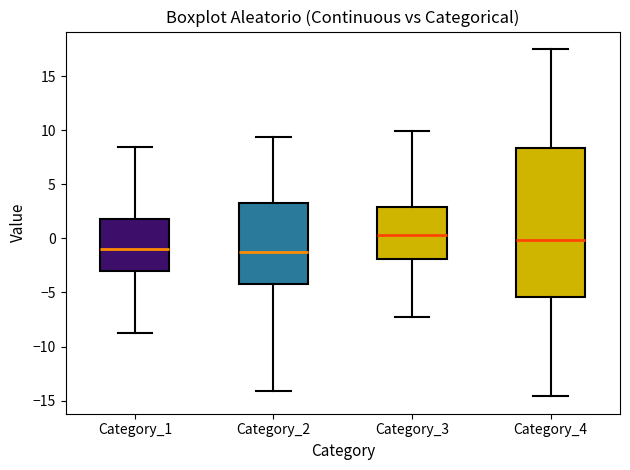

Reading left to right, read every box against the y-axis: the position of its median line, the range the box covers, and the ends of its whiskers. The values are not printed on the chart, so give them approximately, as read against the axis.

Category_1: median -1.0, box -3.0 to 2.0, whiskers -9.0 to 8.5
Category_2: median -1.5, box -4.0 to 3.5, whiskers -14.0 to 9.5
Category_3: median 0.5, box -2.0 to 3.0, whiskers -7.5 to 10.0
Category_4: median 0.0, box -5.5 to 8.5, whiskers -14.5 to 17.5